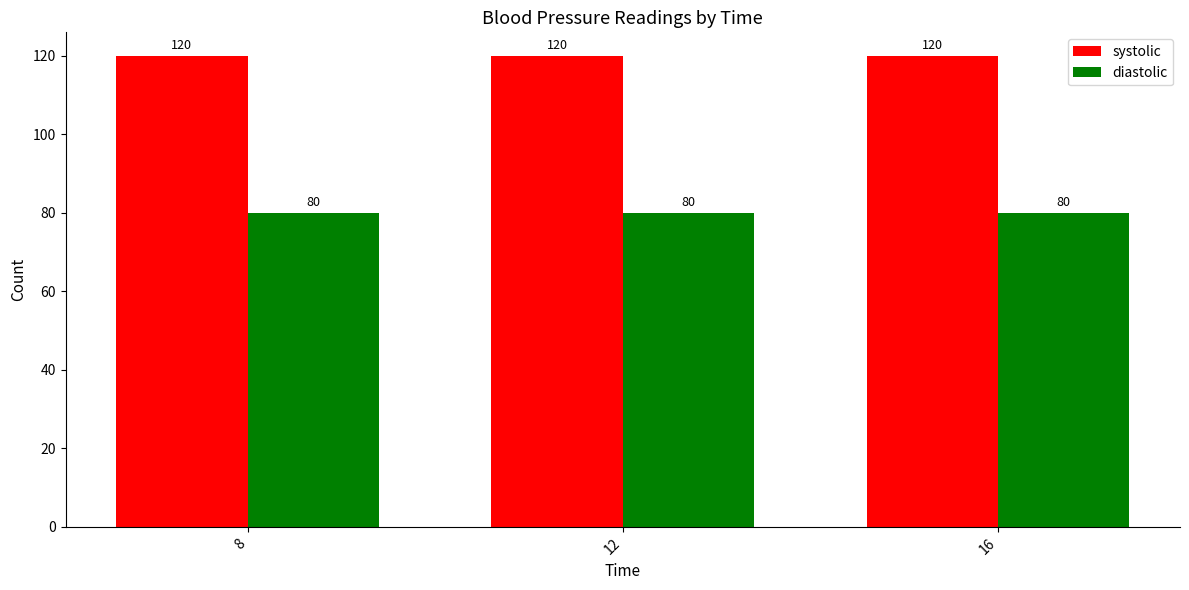

What is the average value of the systolic series?

120